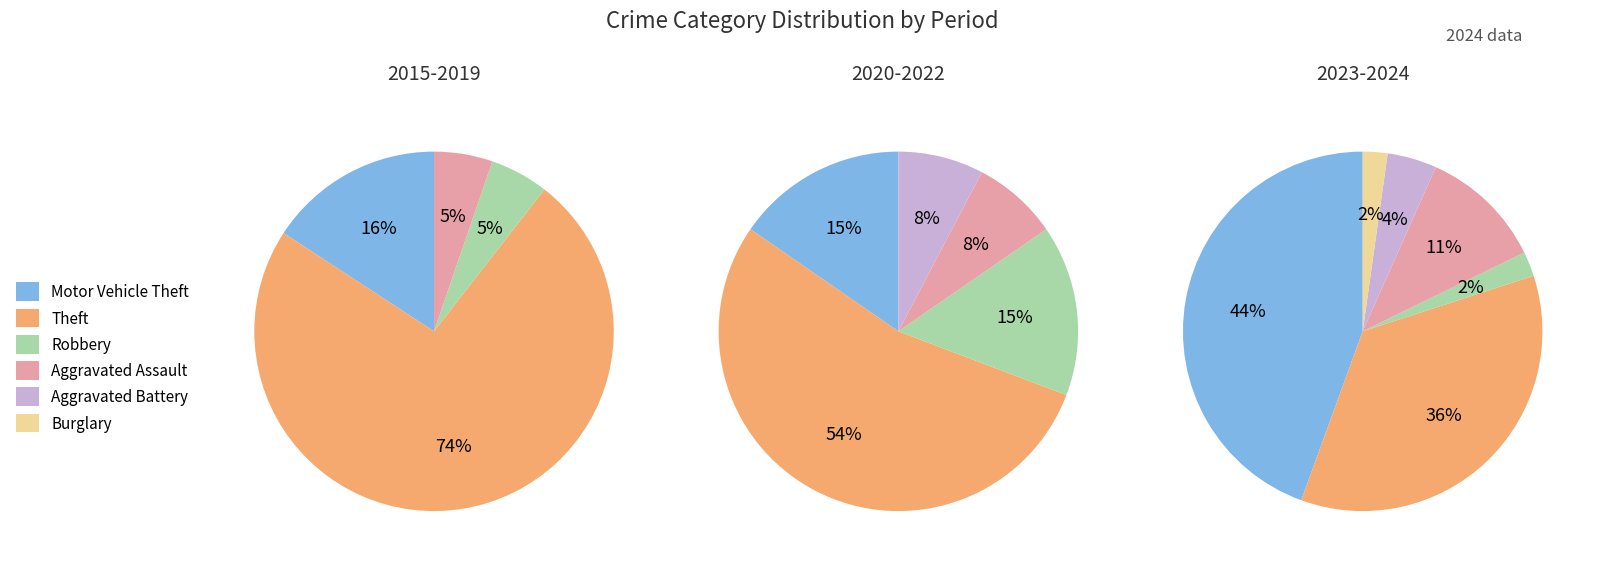

True or false: Burglary accounts for 2% of the total.

True